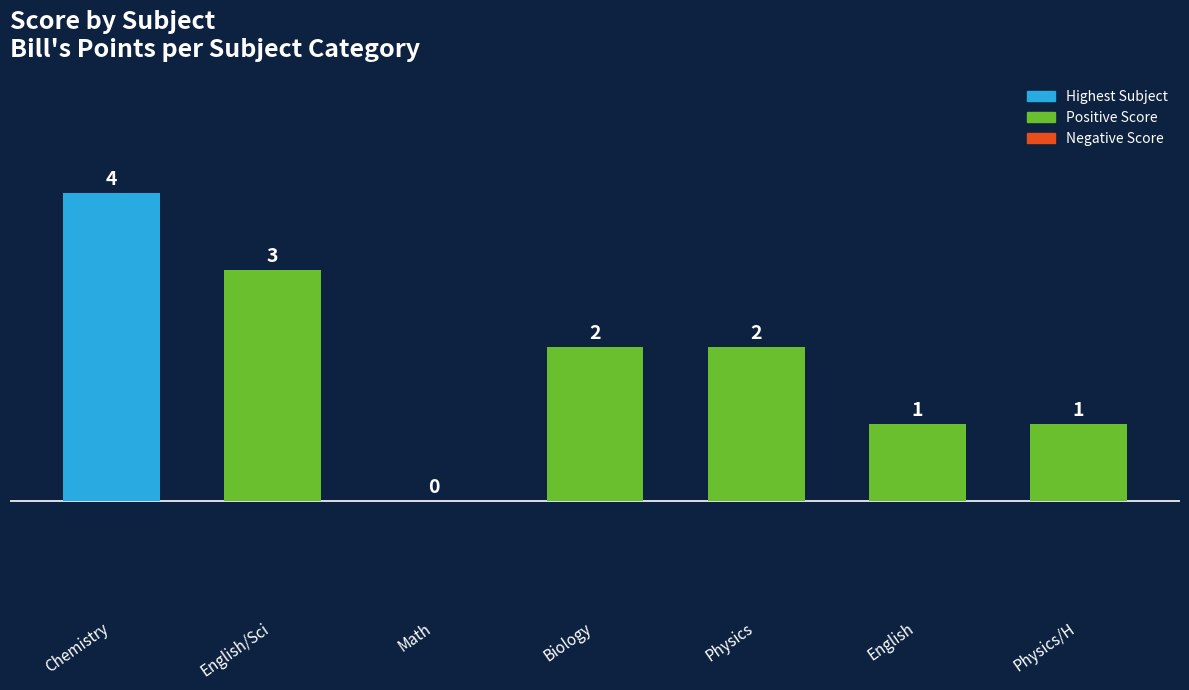

At which label does the data first exceed 2?

Chemistry